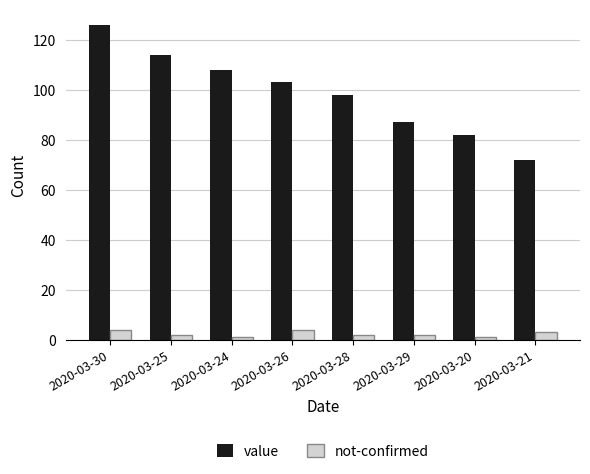

Rank the series by their average value, from lowest to highest.

not-confirmed, value